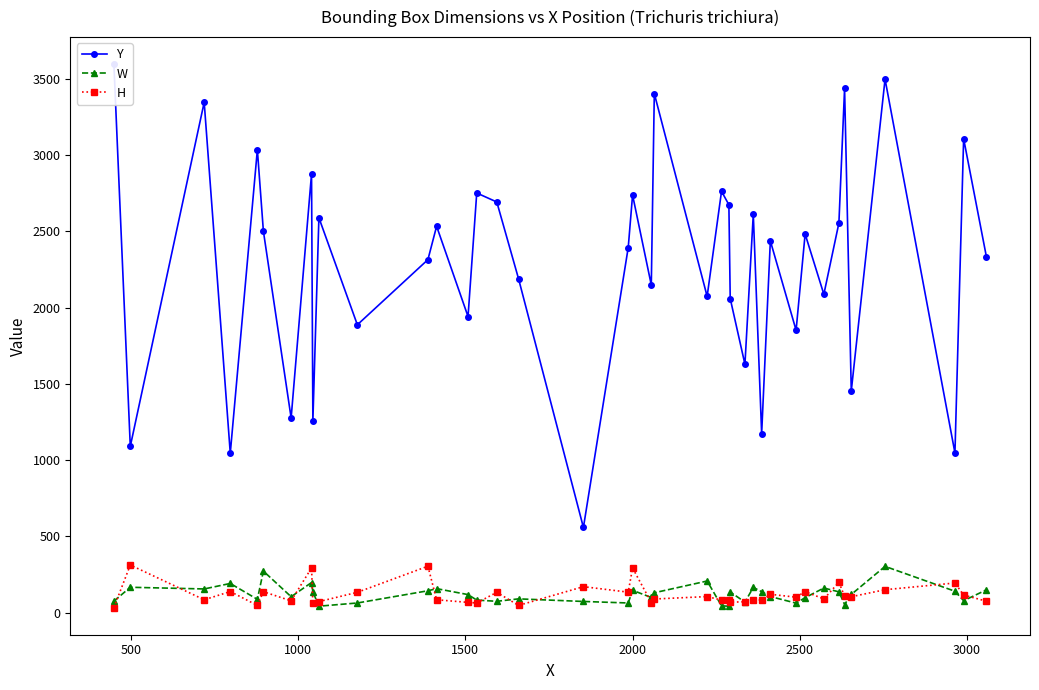

Does the chart have visible grid lines?

No